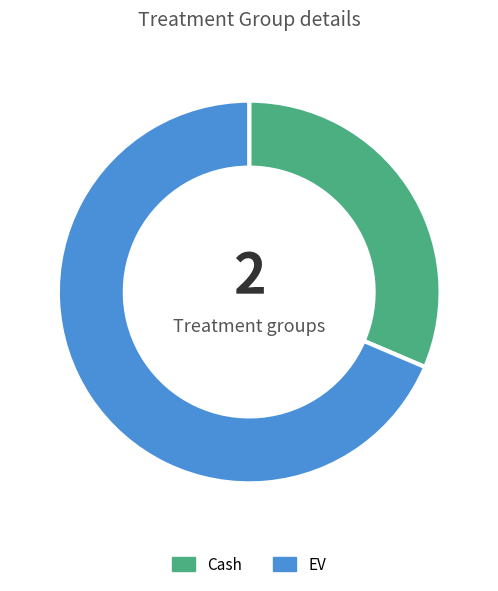

How many slices are in this pie chart?

2